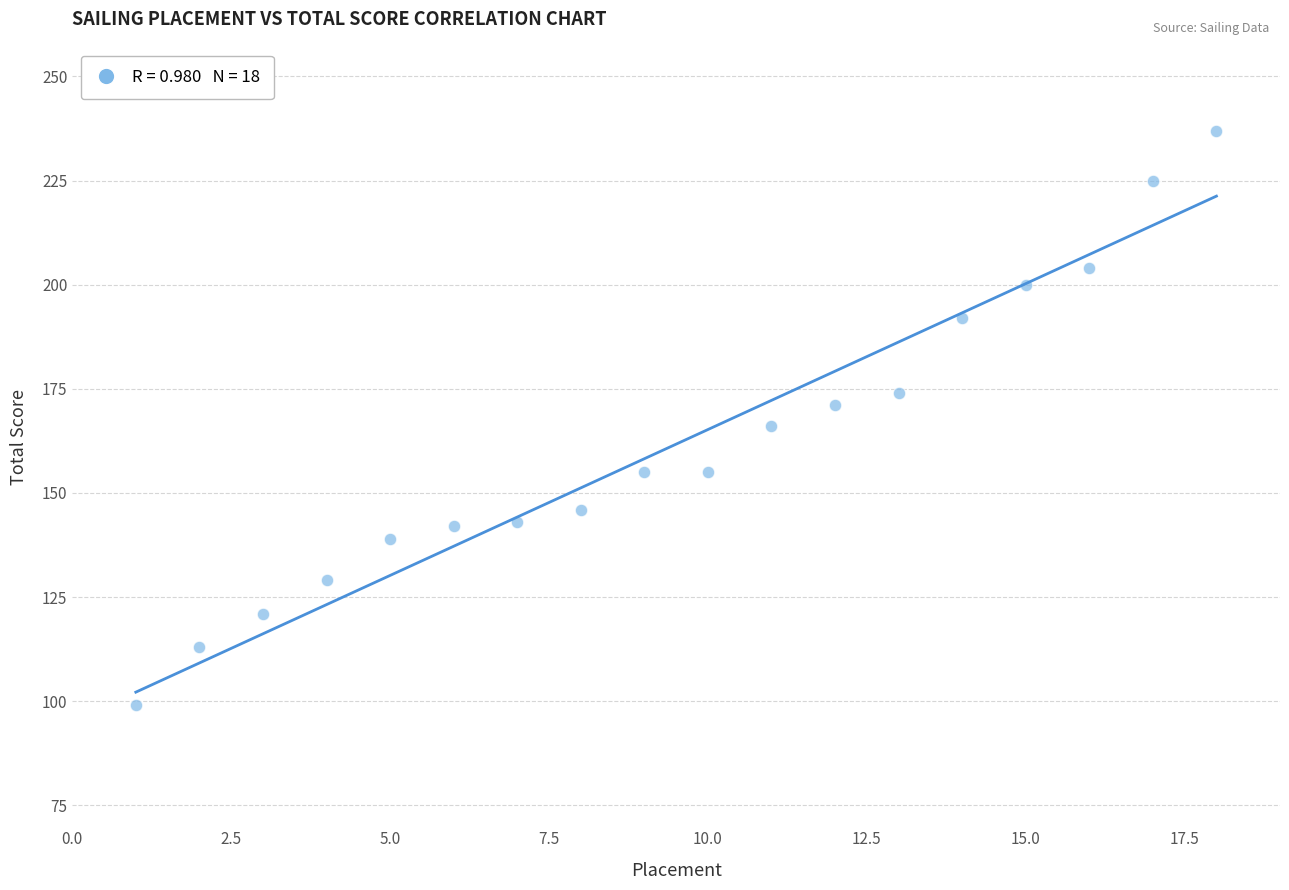

What is the range of Y values (max minus min)?

138